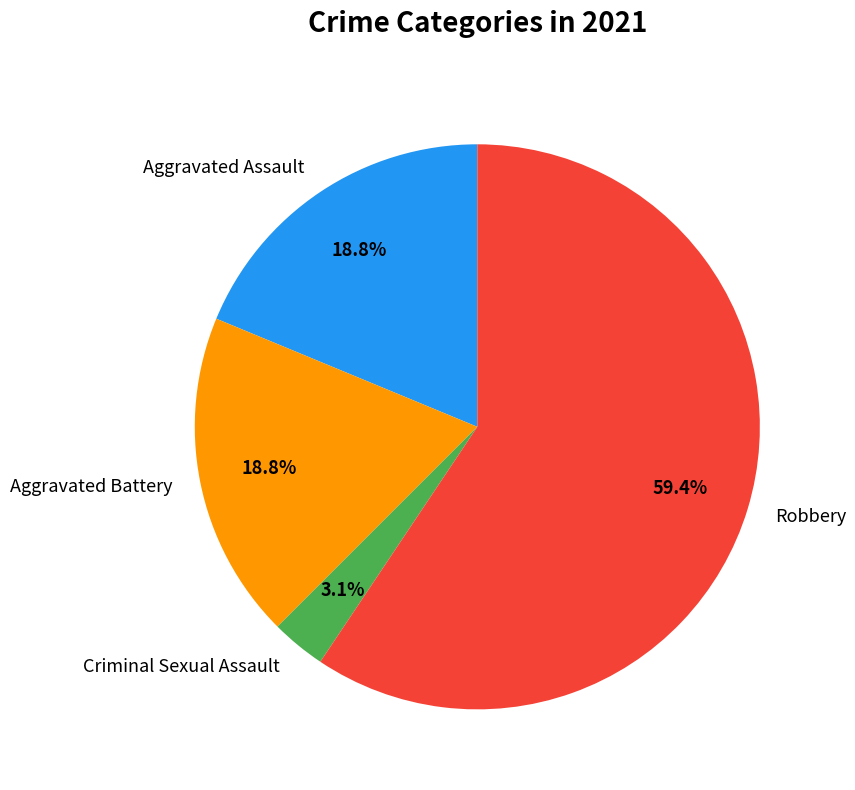

What is the smallest slice in the pie chart?

Criminal Sexual Assault